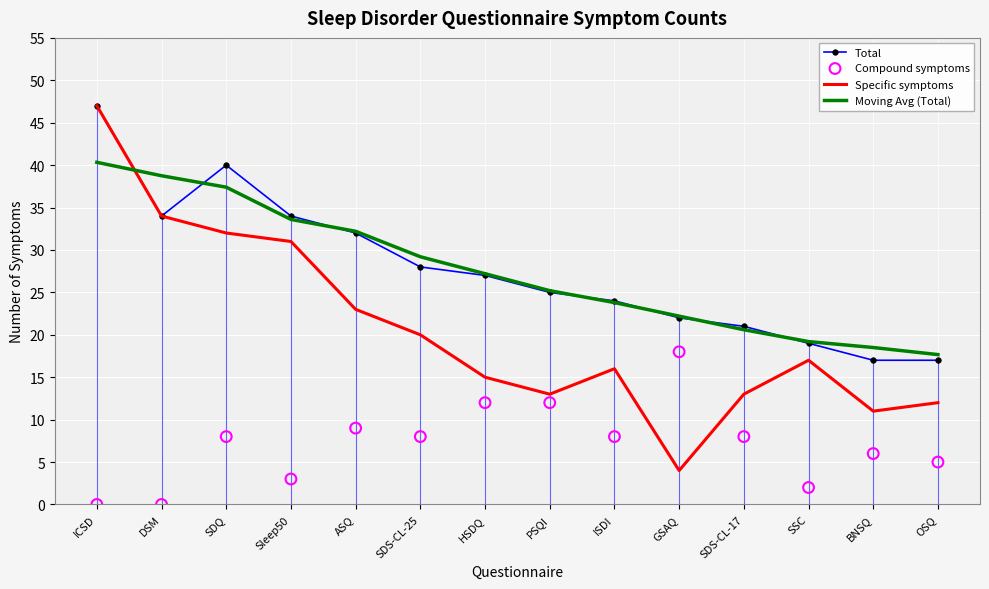

What are all the series names shown in the legend?

Total, Specific symptoms, Moving Avg (Total), Compound symptoms